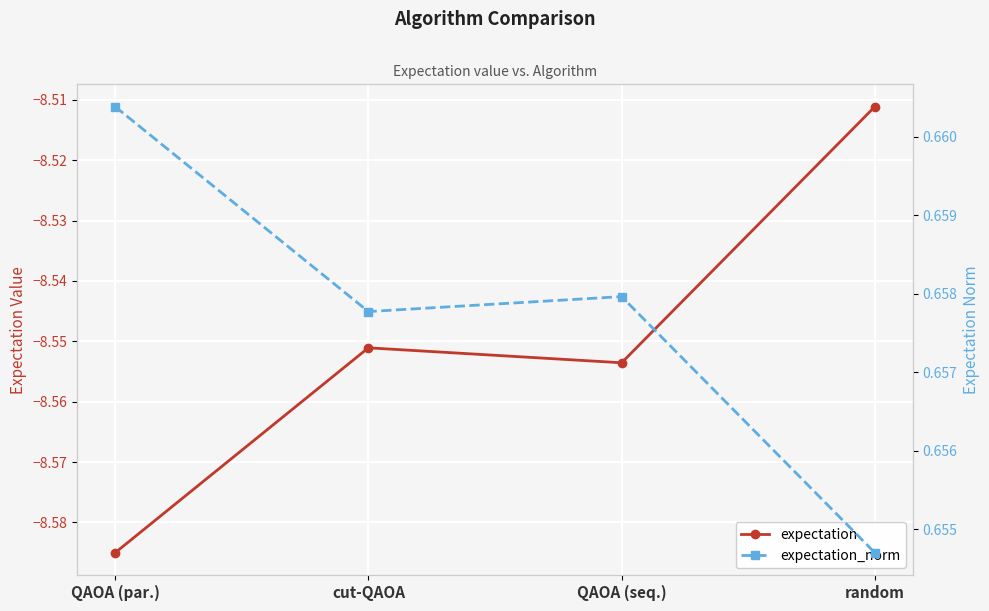

What is the maximum value for expectation?

-8.5